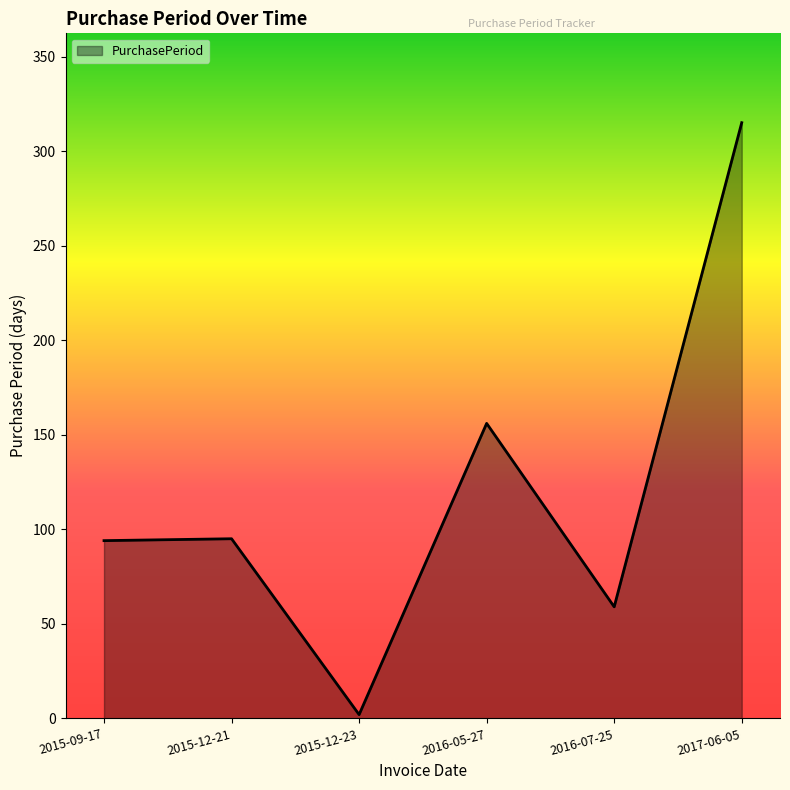

True or false: there are more than 0 points higher than both neighbors.

True